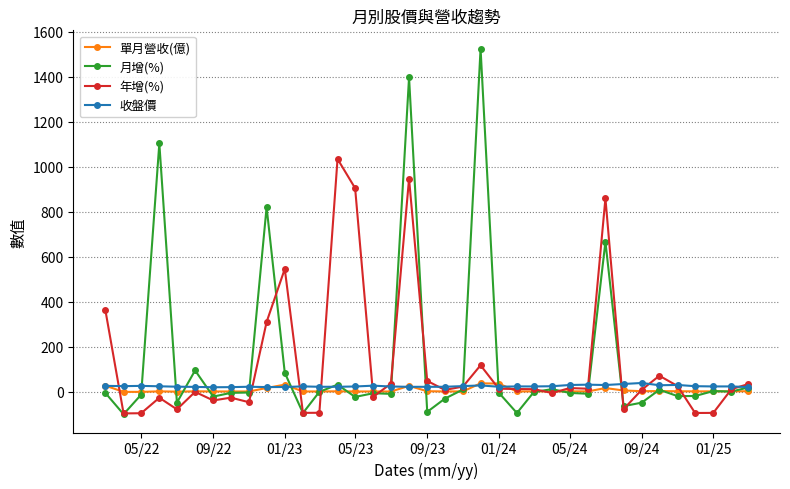

What is the value of the 年增(%) point at the 13th from the left?

-92.7